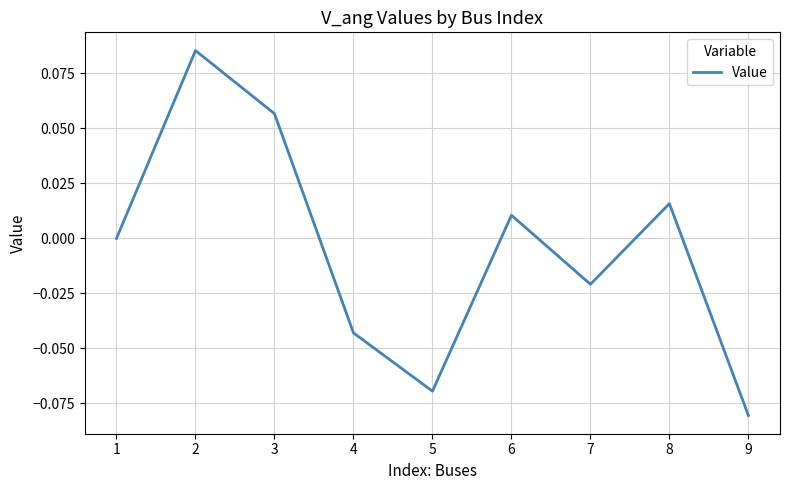

Does the chart display data point markers on the line(s)?

No